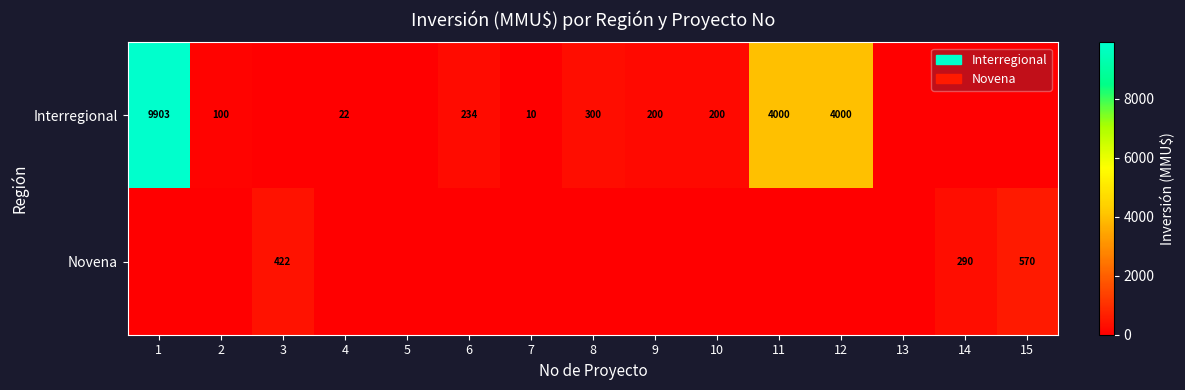

What is the sum of the Interregional values at 10 and 1?

10103